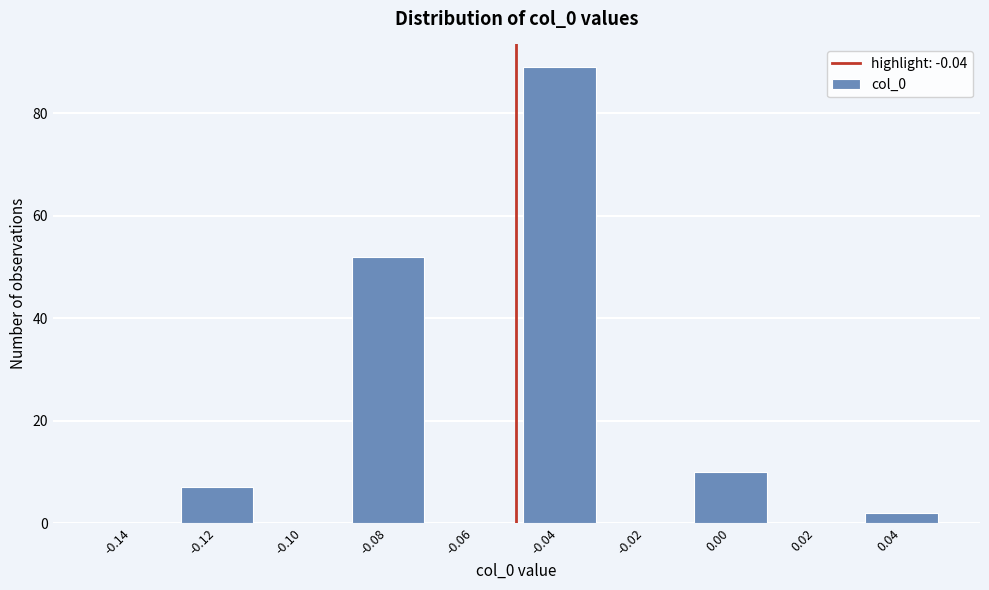

Reading left to right, list all the values displayed in this chart.

-0.14=0	-0.12=7	-0.10=0	-0.08=52	-0.06=0	-0.04=89	-0.02=0	0.00=10	0.02=0	0.04=2